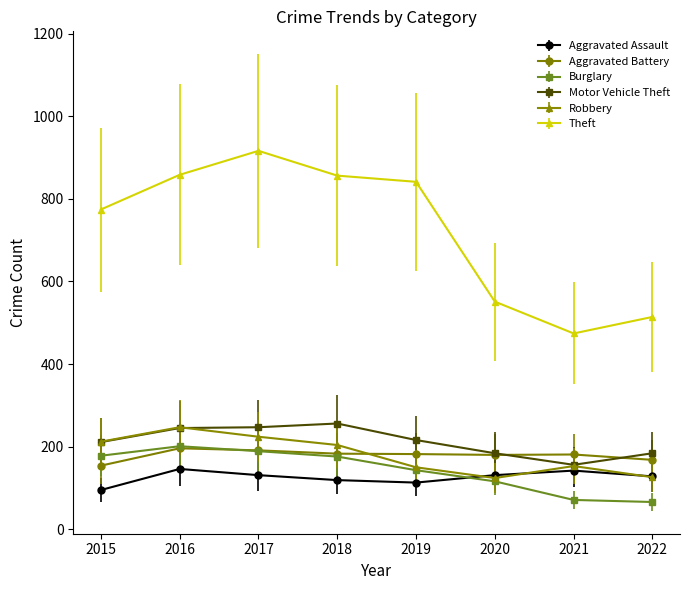

Is it true that Burglary equals 29 at 2019?

False